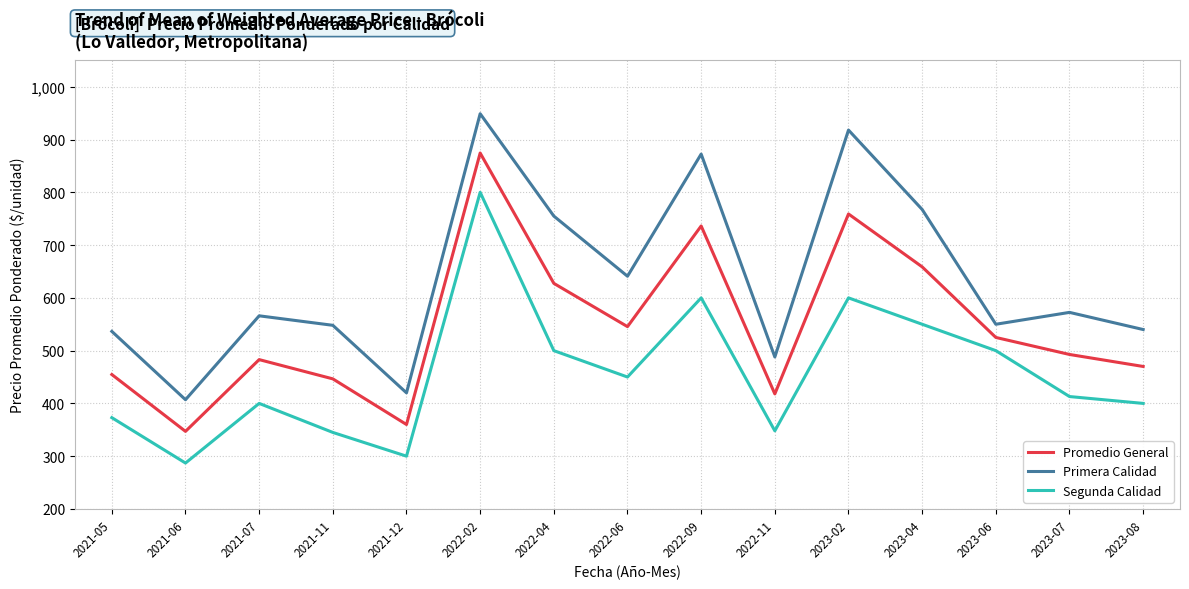

Which series has the widest spread of values?

Primera Calidad